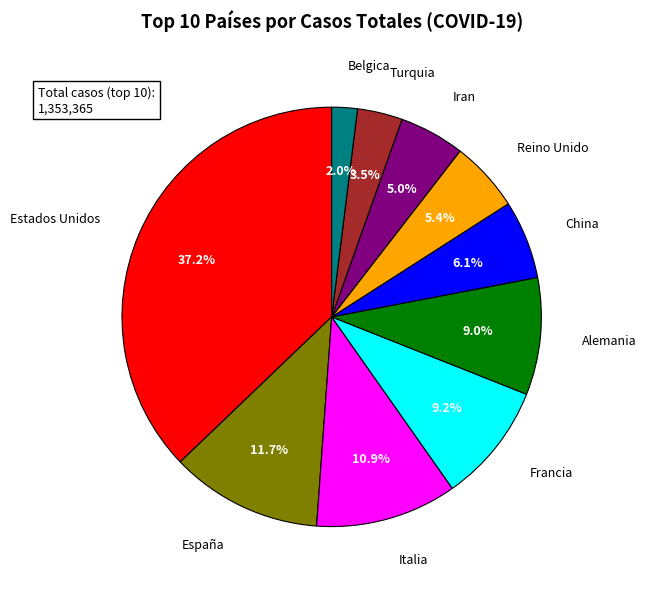

Is there any slice that represents more than half of the pie?

No